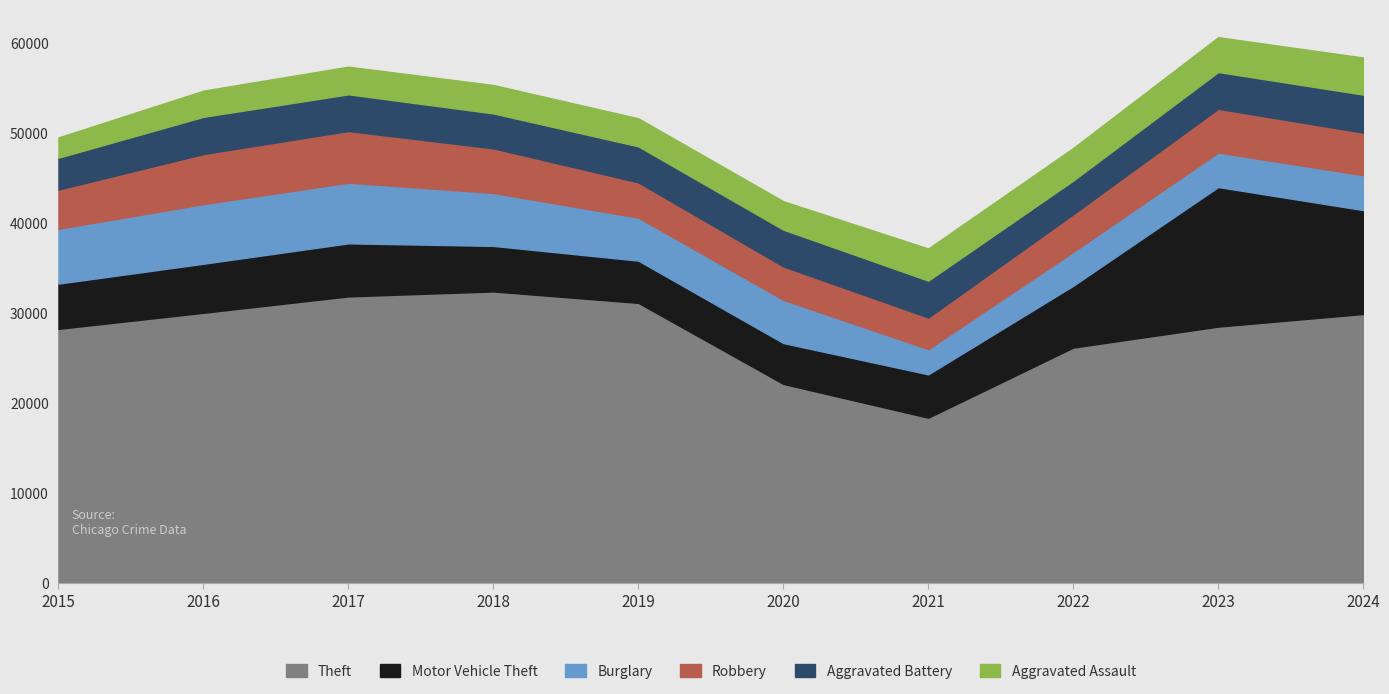

Which has a higher value, 2023 or 2016?

2016